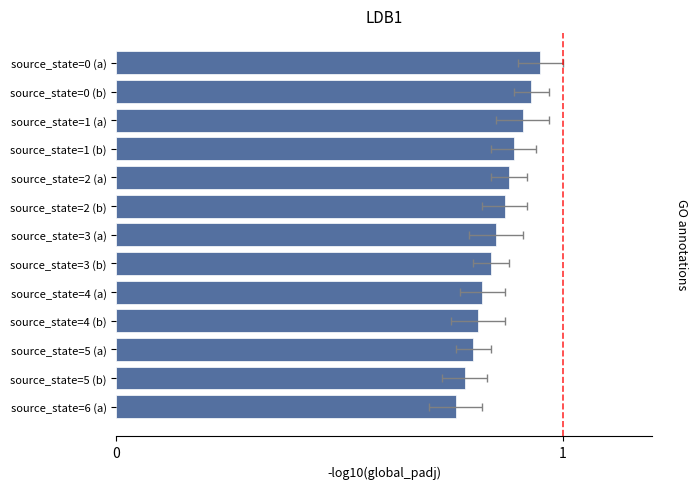

Reading left to right, what are all the values shown in this chart?

0.9	0.9	0.9	0.9	0.9	0.9	0.8	0.8	0.8	0.8	0.8	0.8	0.8